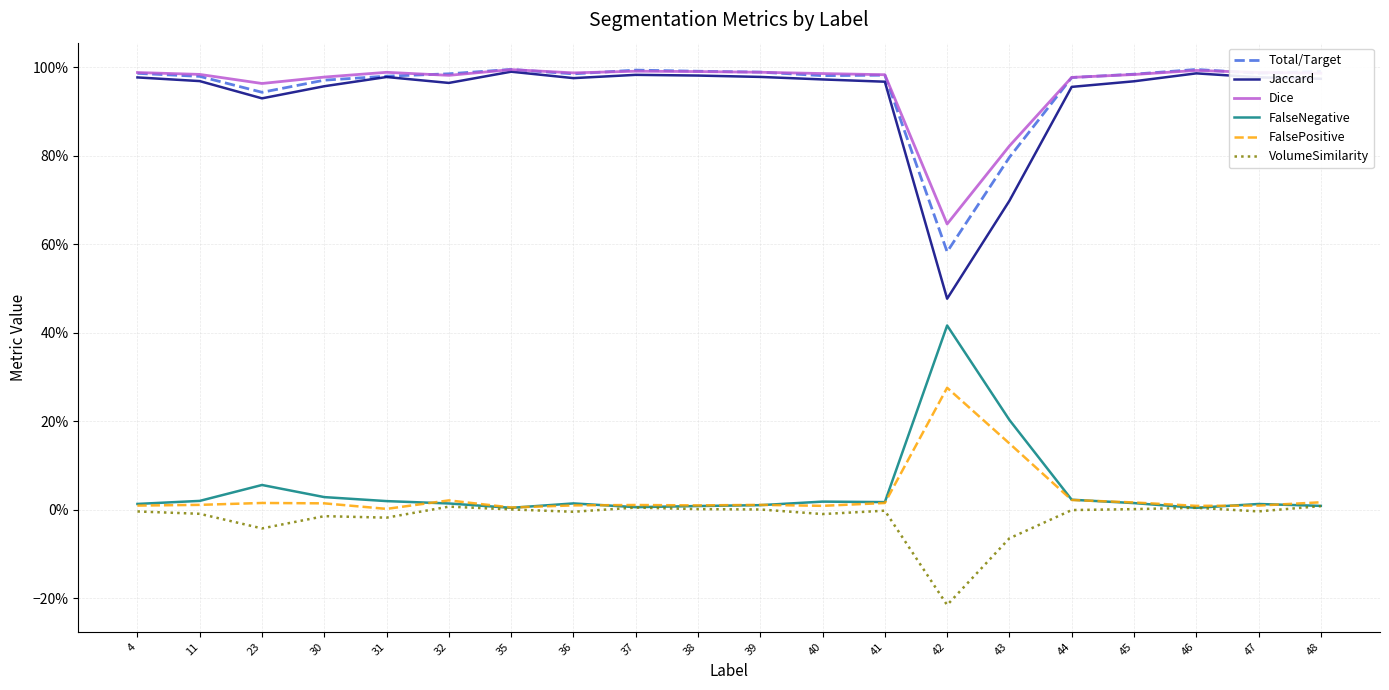

What is the value of the Dice point at the 10th from the left?

1.0